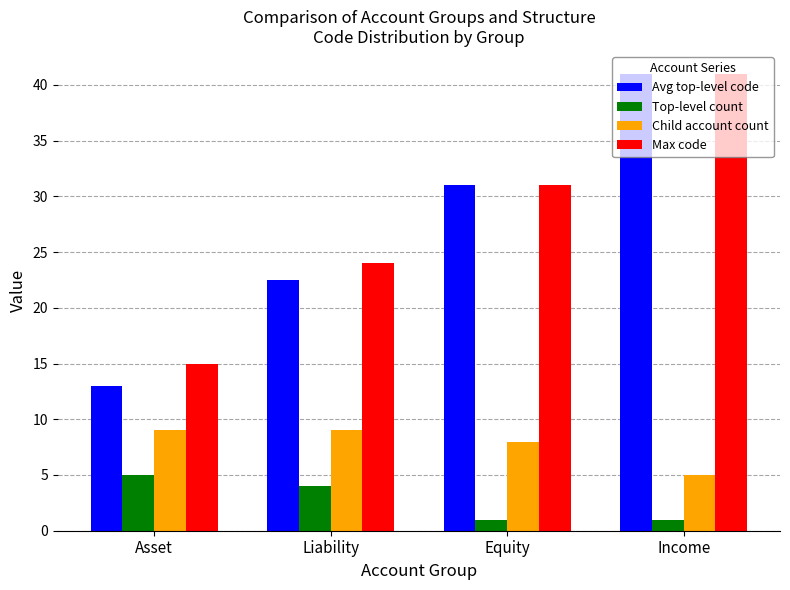

Which category has the highest value in the Avg top-level code series?

Income